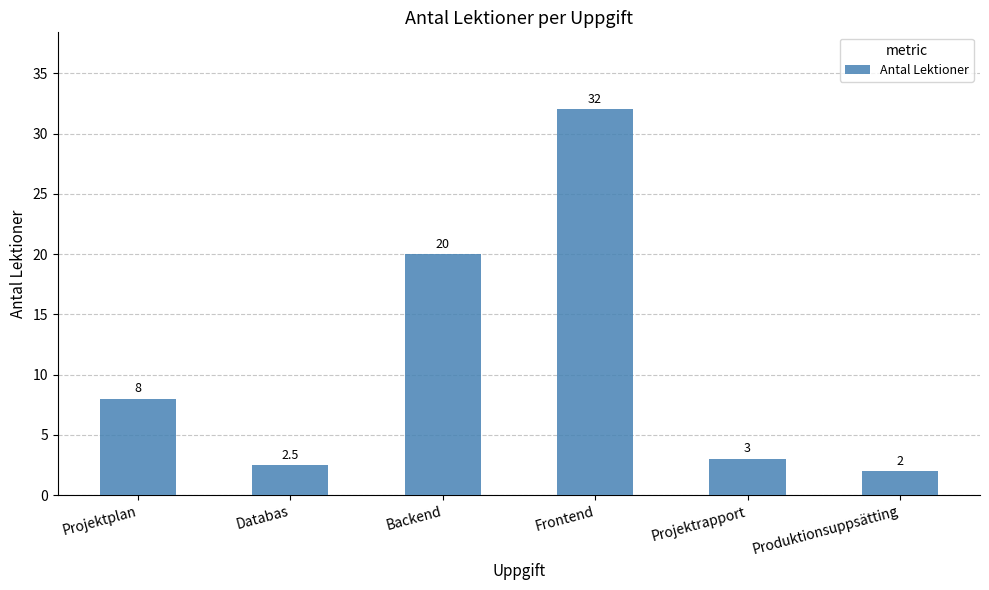

Rank the categories by value from lowest to highest.

Produktionsuppsätting, Databas, Projektrapport, Projektplan, Backend, Frontend